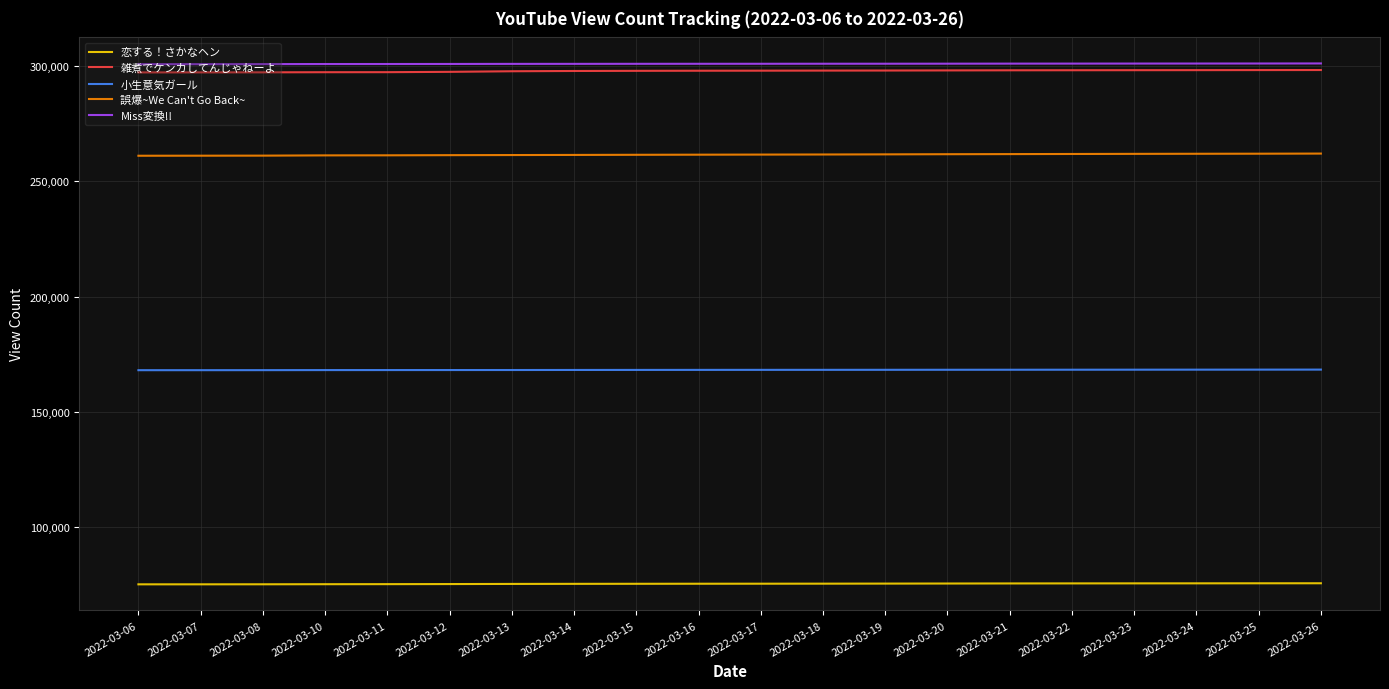

What is the spread (max minus min) of values at 2022-03-23?

225672